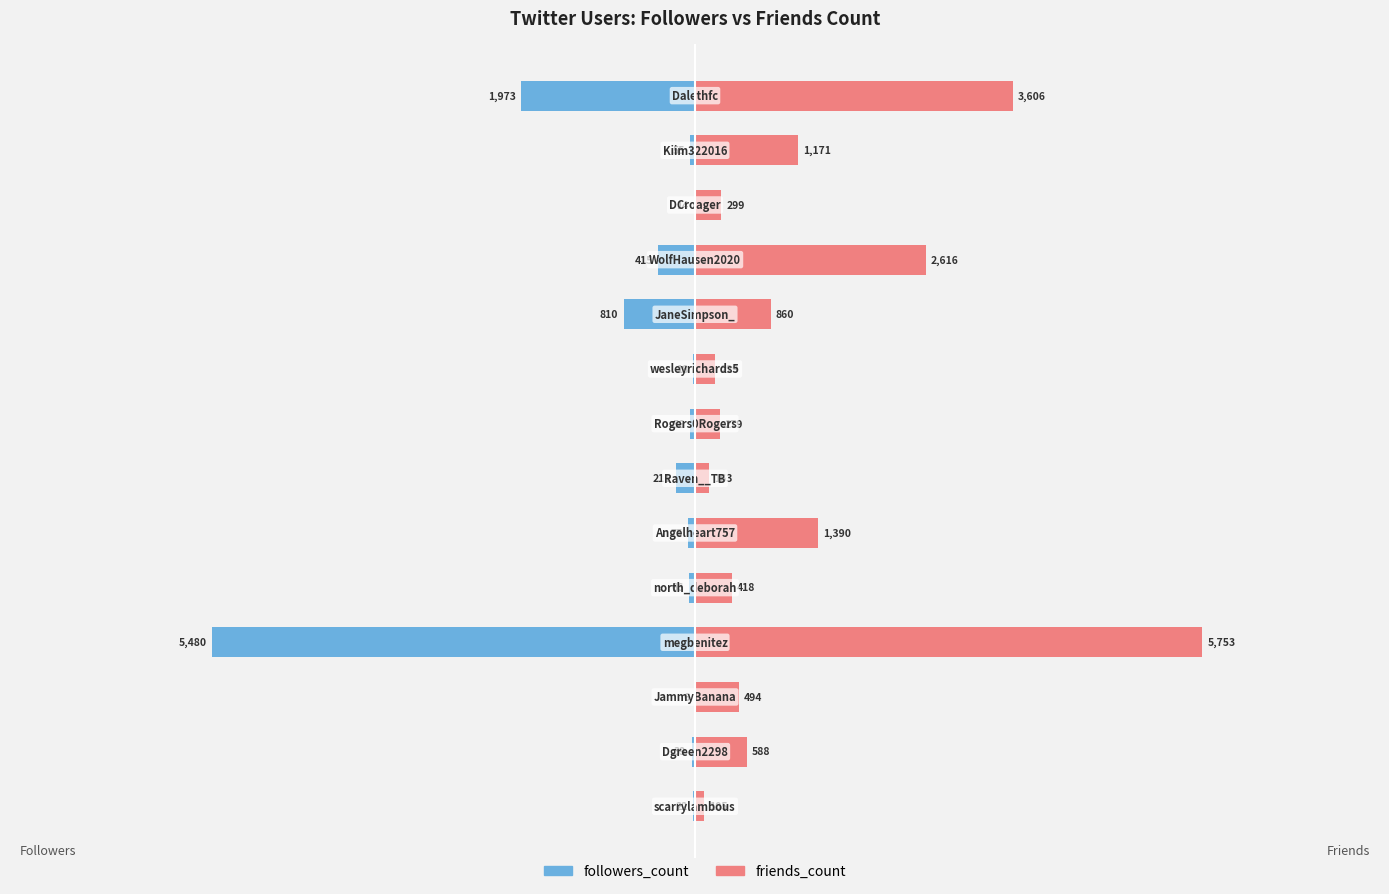

Reading left to right, list all the values displayed in this chart.

followers_count: -22	-39	-6	-5480	-66	-75	-211	-56	-18	-810	-415	-14	-55	-1973
friends_count: 105	588	494	5753	418	1390	163	279	229	860	2616	299	1171	3606